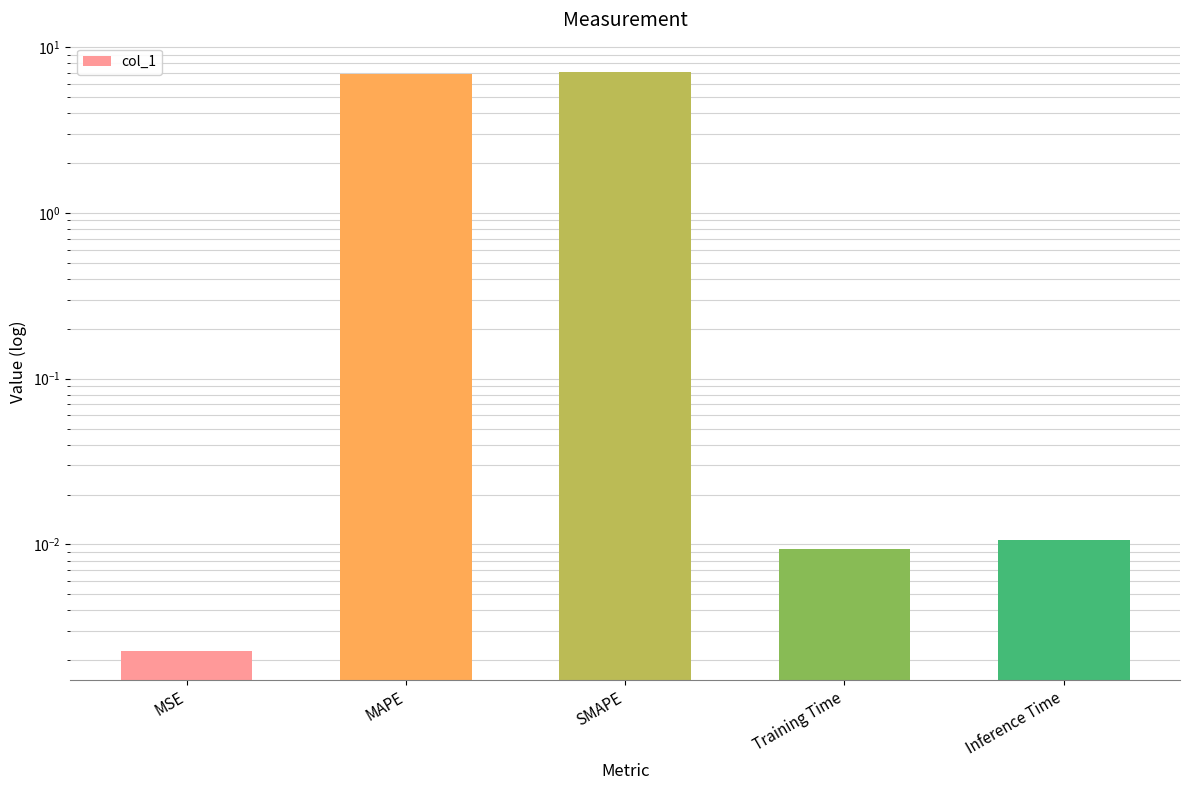

List the labels in order of value, largest first.

SMAPE, MAPE, Inference Time, Training Time, MSE